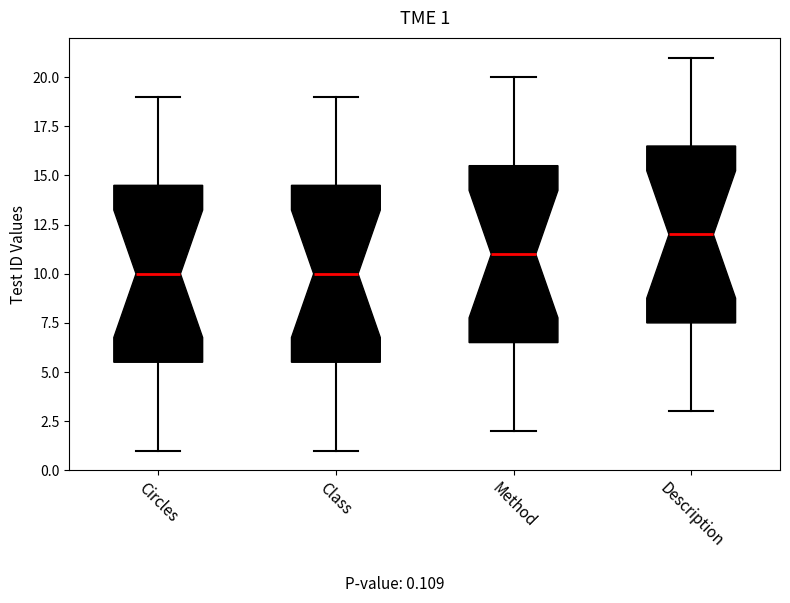

Which box has the highest median line?

Description